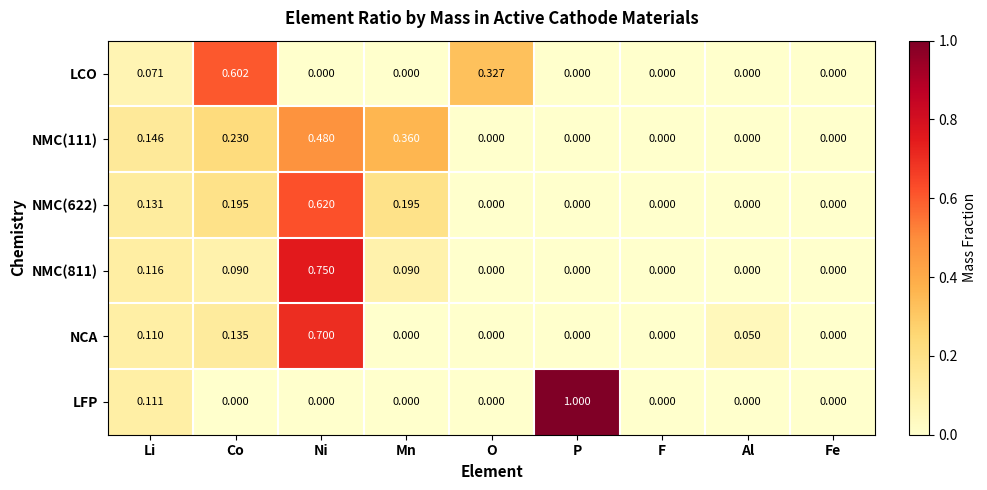

Which category has the highest value across all series?

P